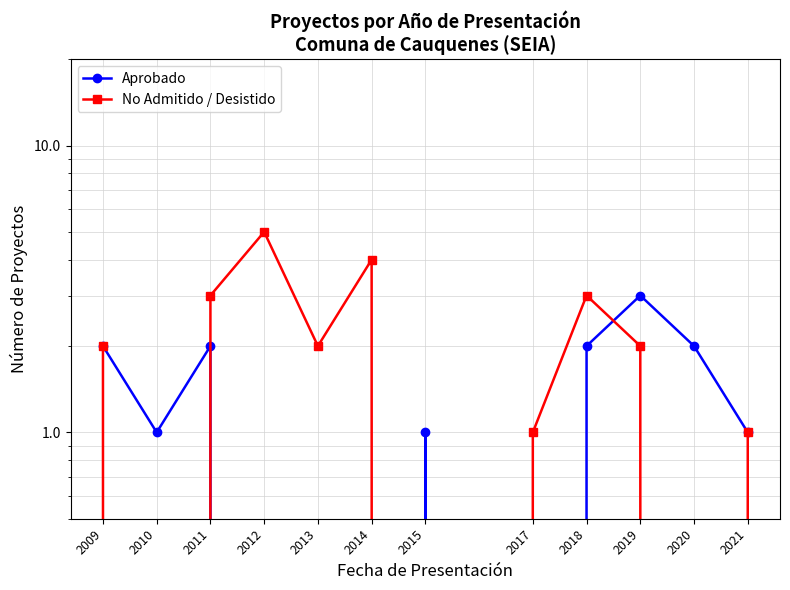

In Aprobado, how many points are lower than both neighbors (excluding endpoints)?

2